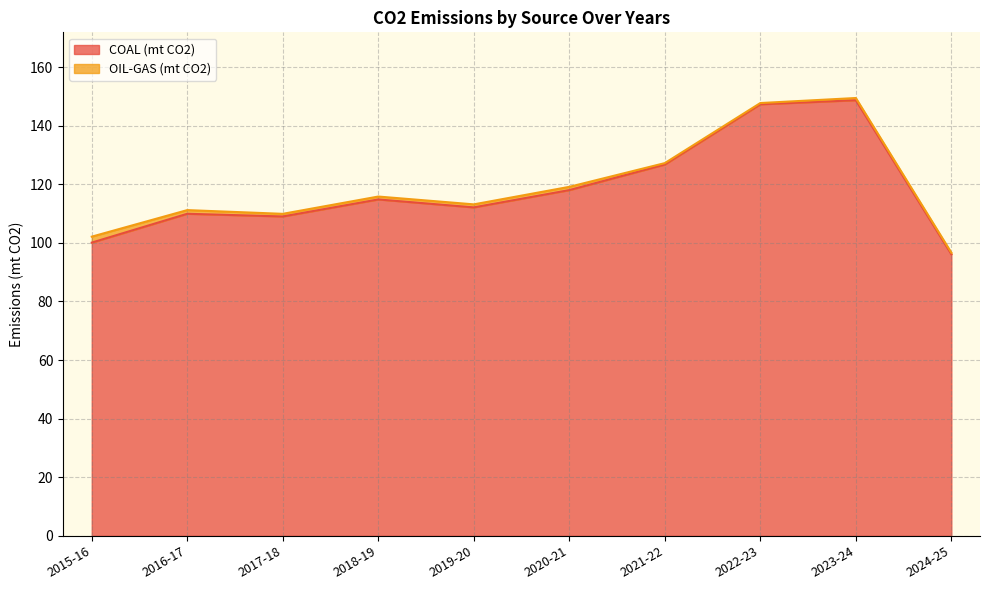

Is it true that the value at 2017-18 is 109.0?

True